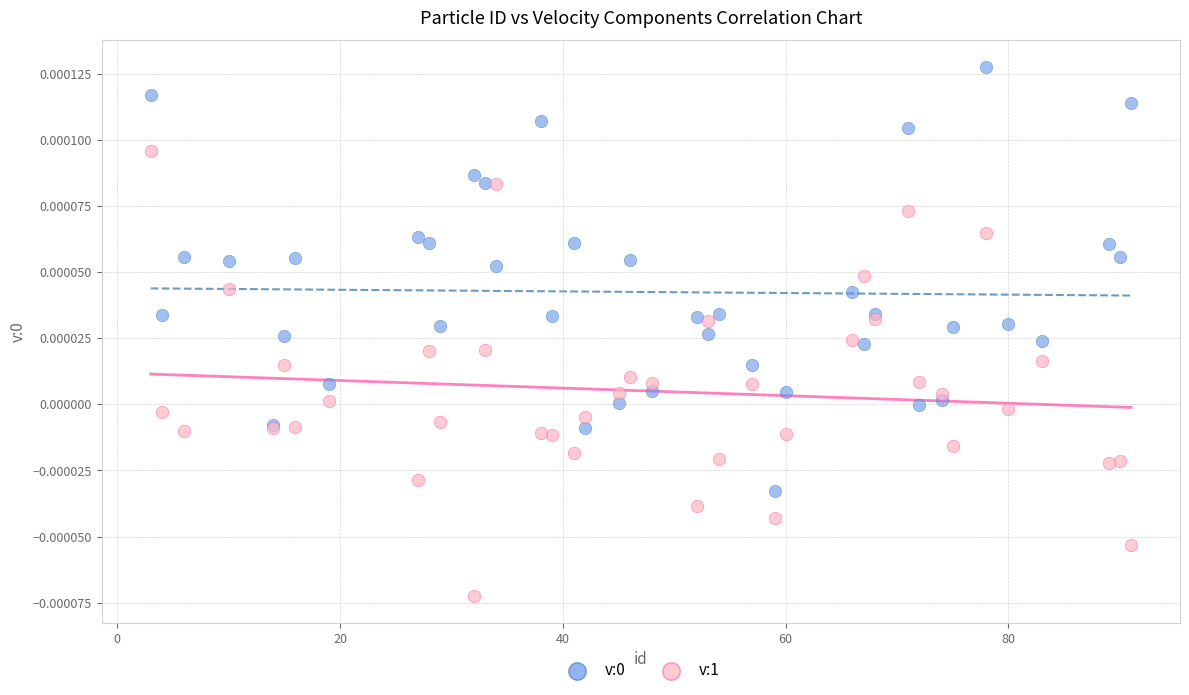

Which series reaches the minimum Y coordinate?

v:1